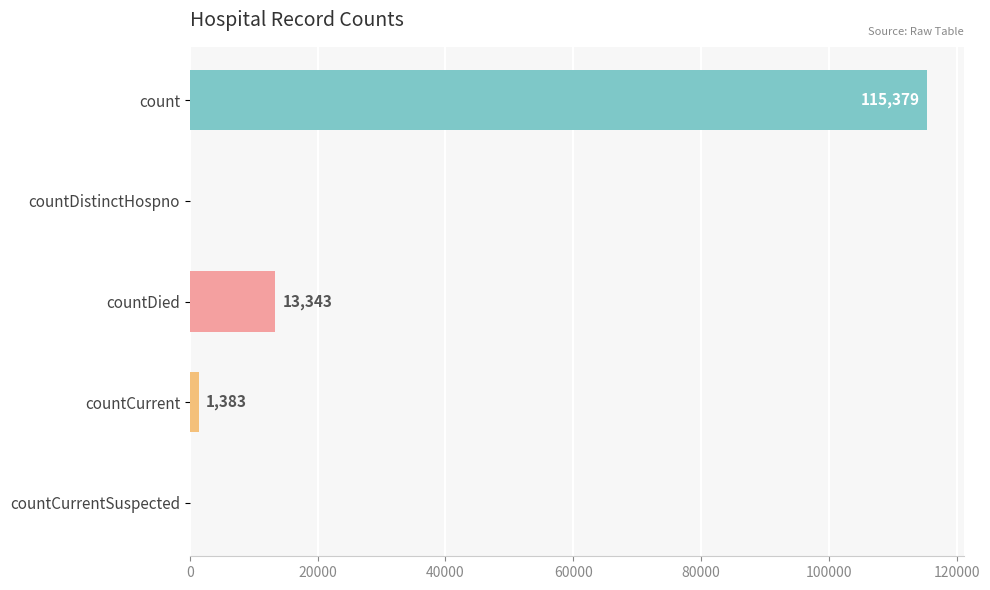

What is the change in value from count to countCurrentSuspected?

-115379